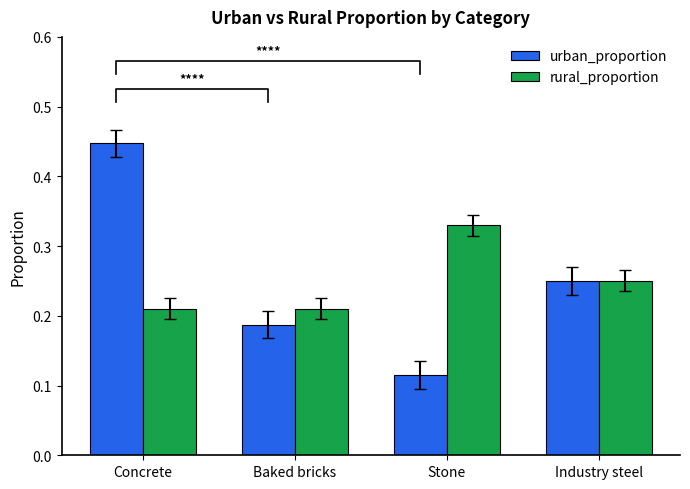

What is the sum of the rural_proportion values at Industry steel and Stone?

0.6